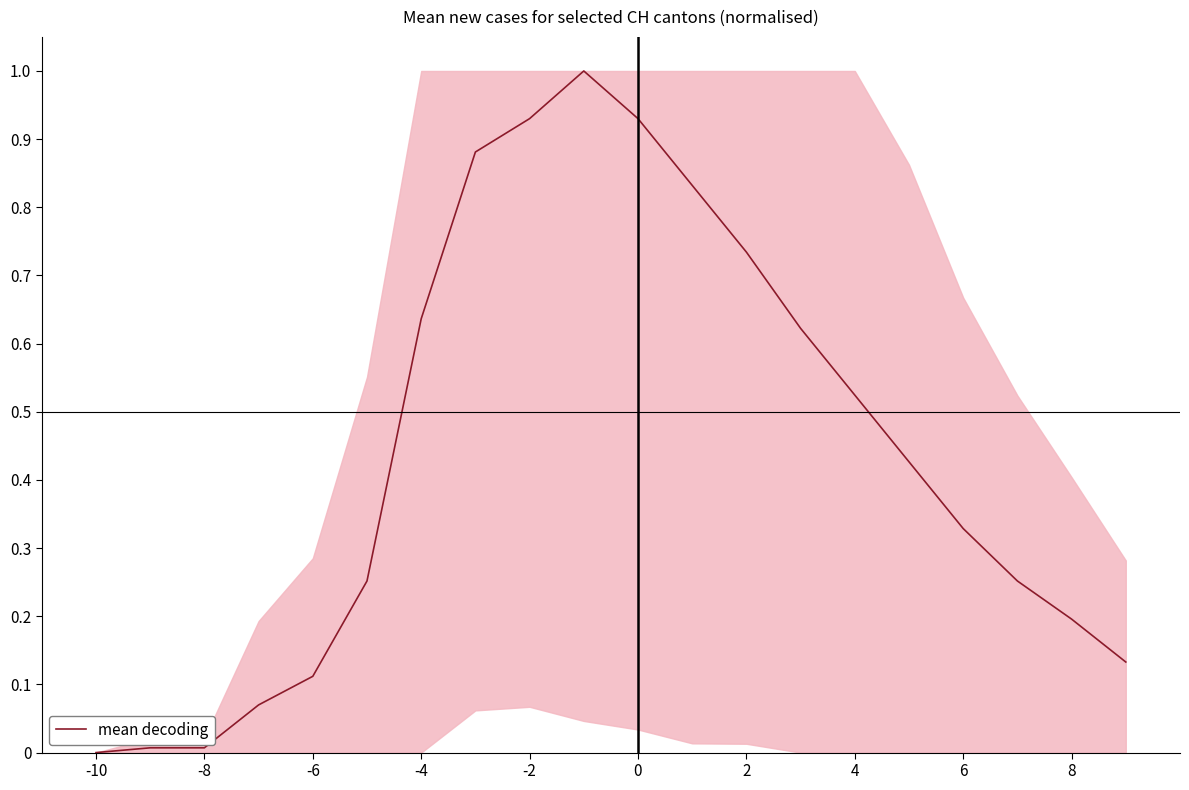

What is the greatest value displayed?

1.0